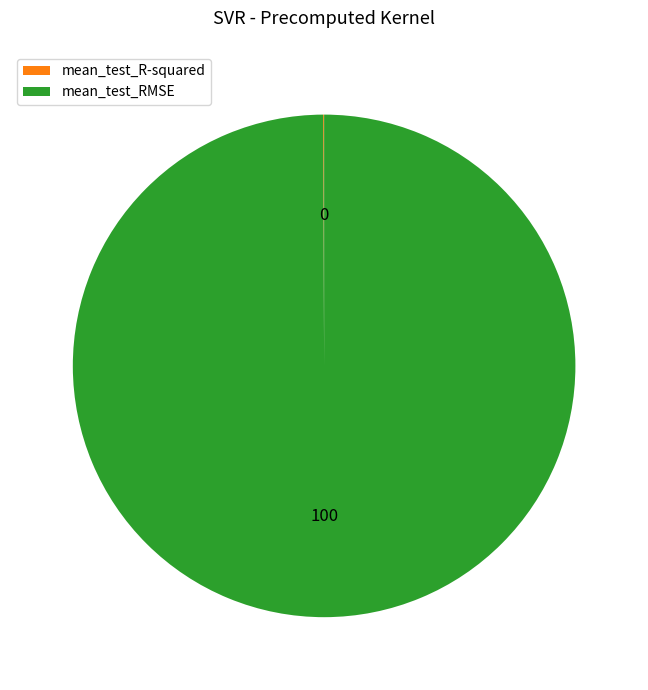

Does mean_test_RMSE represent more than half of the total?

Yes